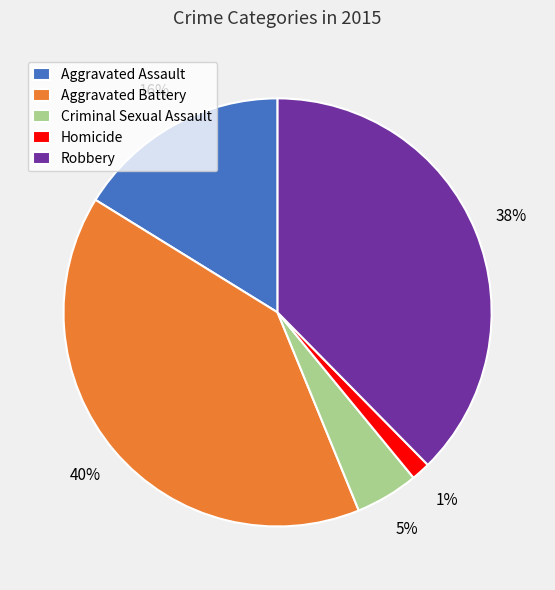

Is it true that Criminal Sexual Assault is 5% of the pie?

True